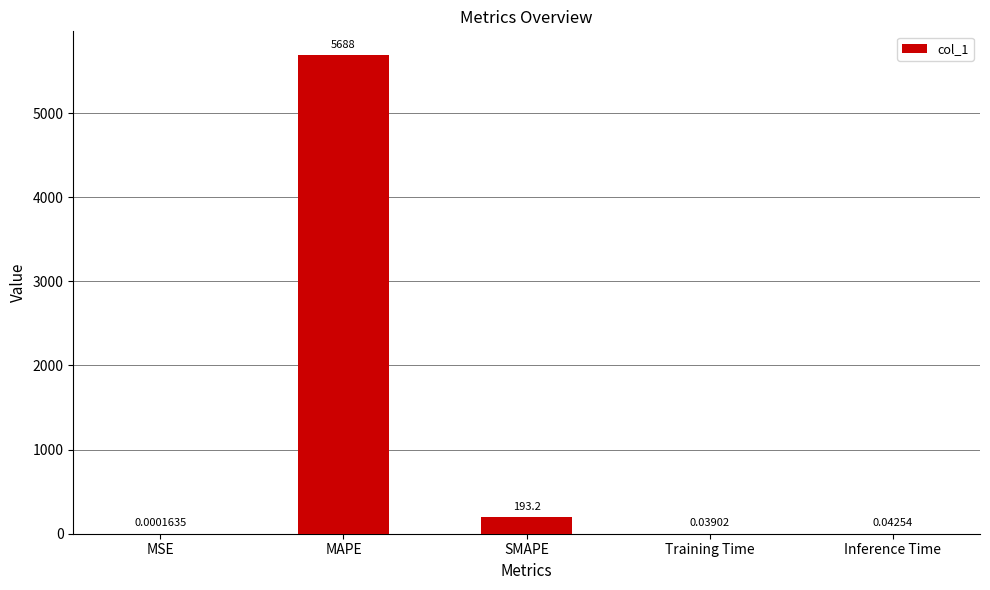

Between SMAPE and Training Time, which is larger?

SMAPE